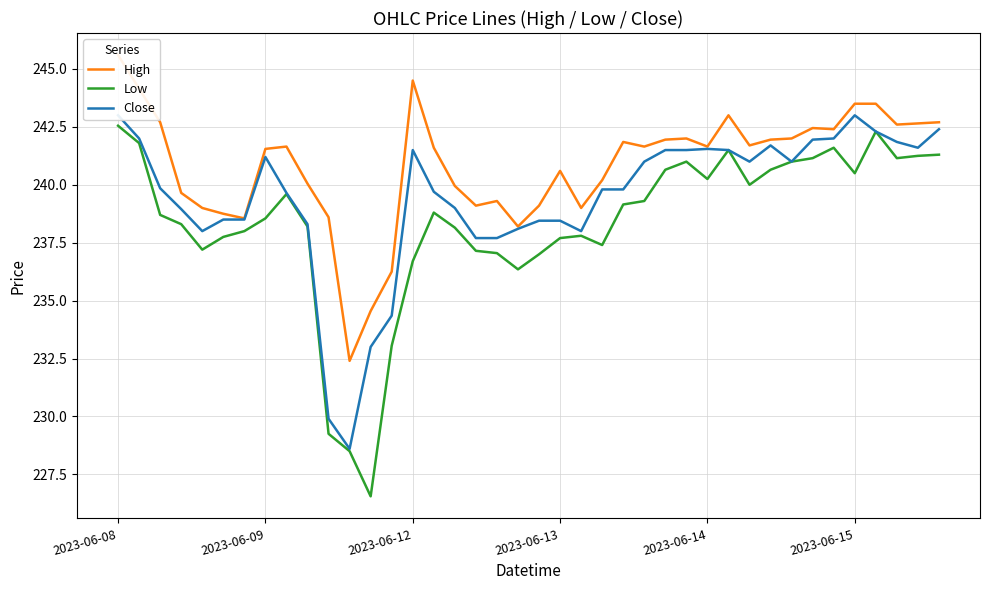

Does the chart display data point markers on the line(s)?

No